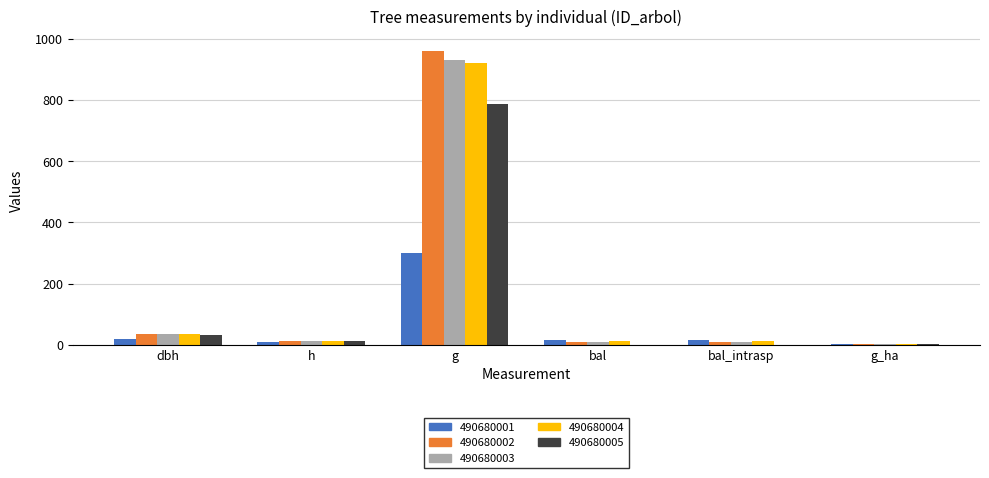

At which label does 490680001 first exceed 15?

dbh